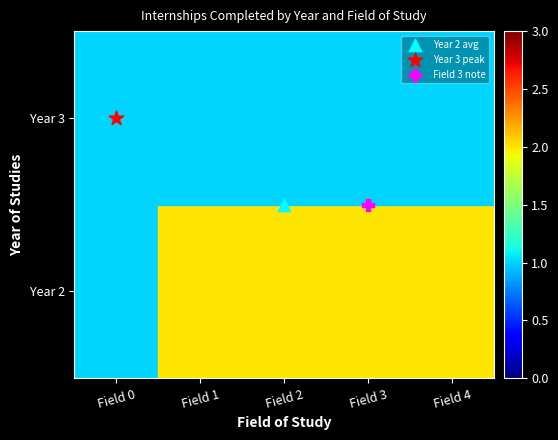

At which category does the chart reach its minimum across all series?

Field 0